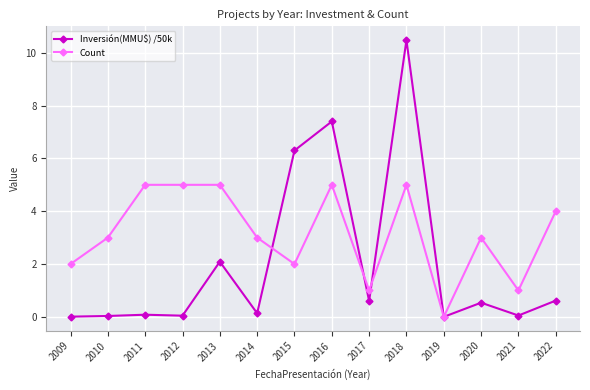

Does the chart display data point markers on the line(s)?

Yes